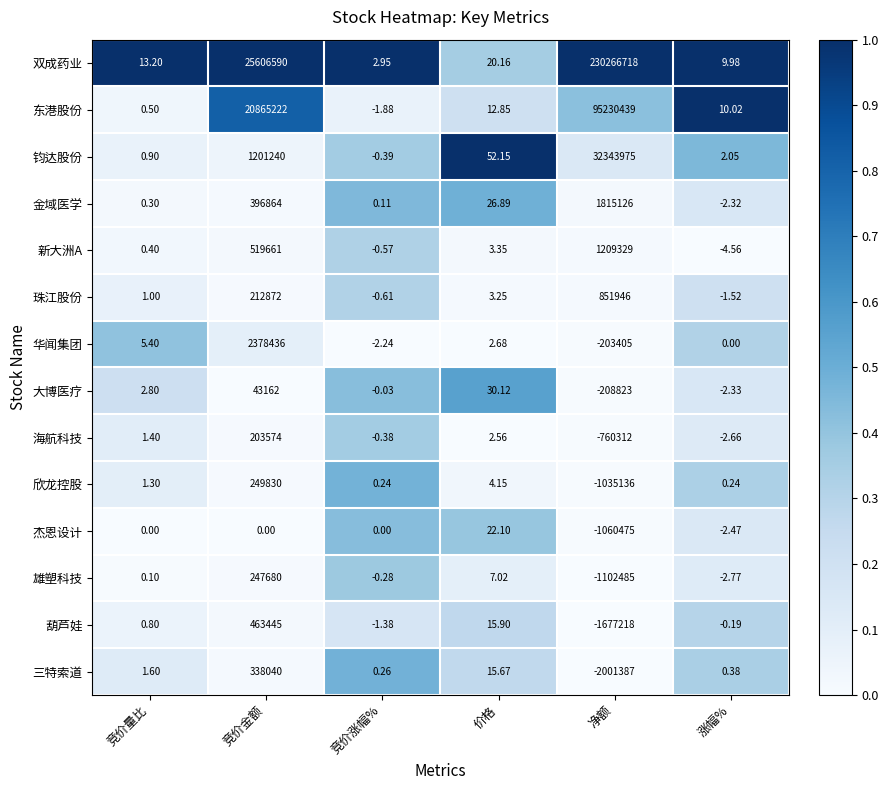

At which category is the sum across all series the highest?

净额